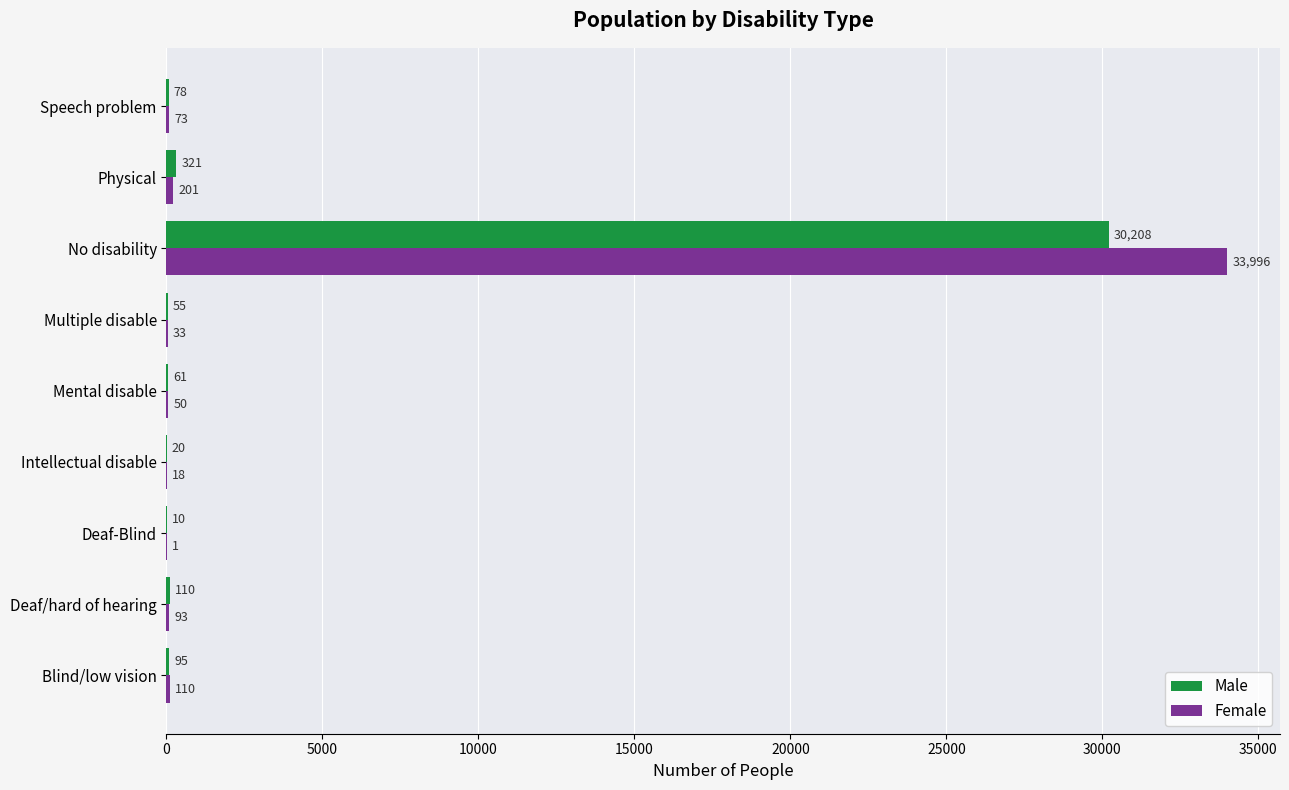

What are all the series names shown in the legend?

Male, Female